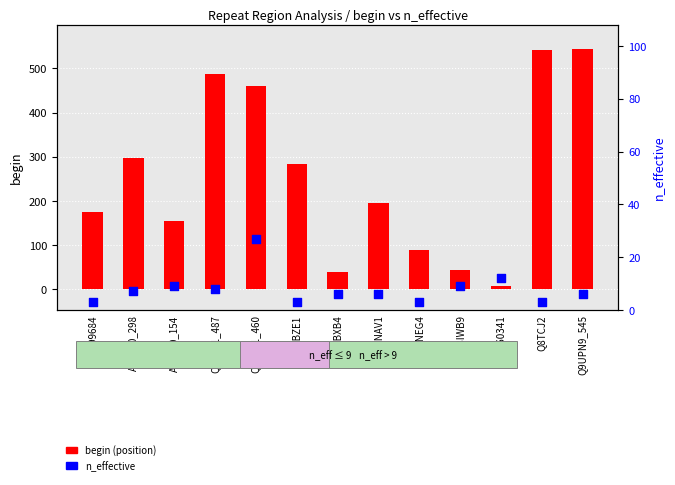

What are all the series names shown in the legend?

begin (position), n_effective